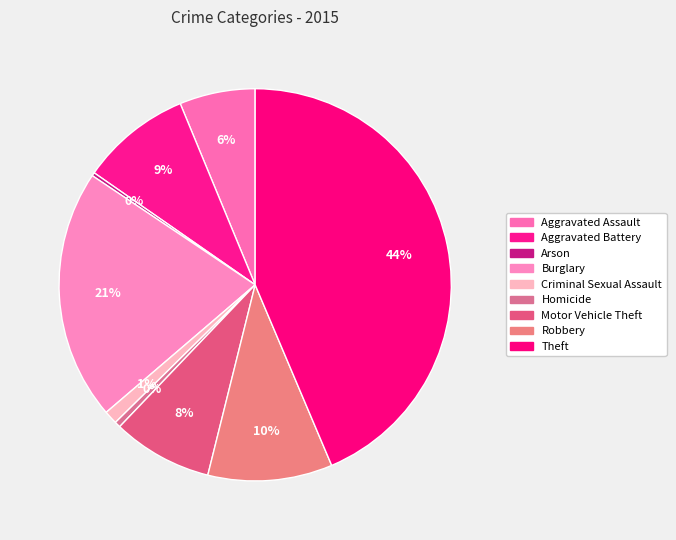

Does Aggravated Assault represent more than half of the total?

No